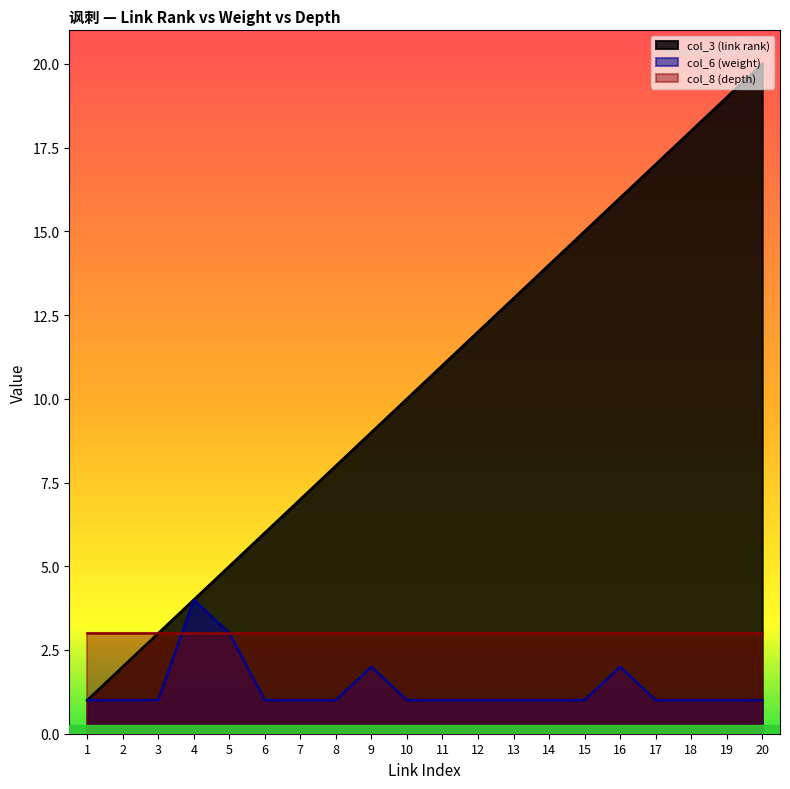

Rank the series by their maximum value, from highest to lowest.

col_3 (link rank), col_6 (weight), col_8 (depth)